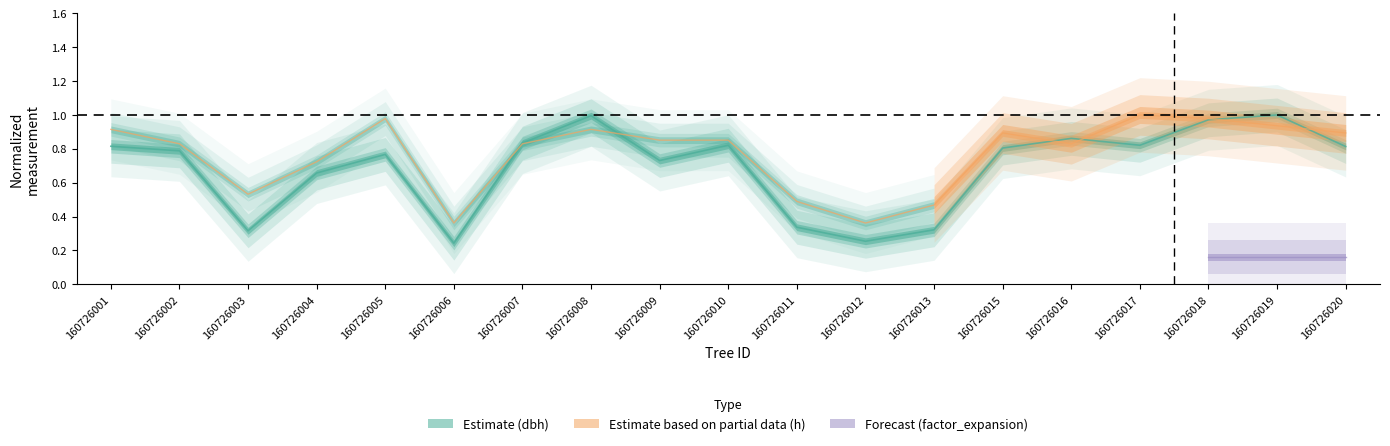

At which category does h reach its first local peak?

160726005